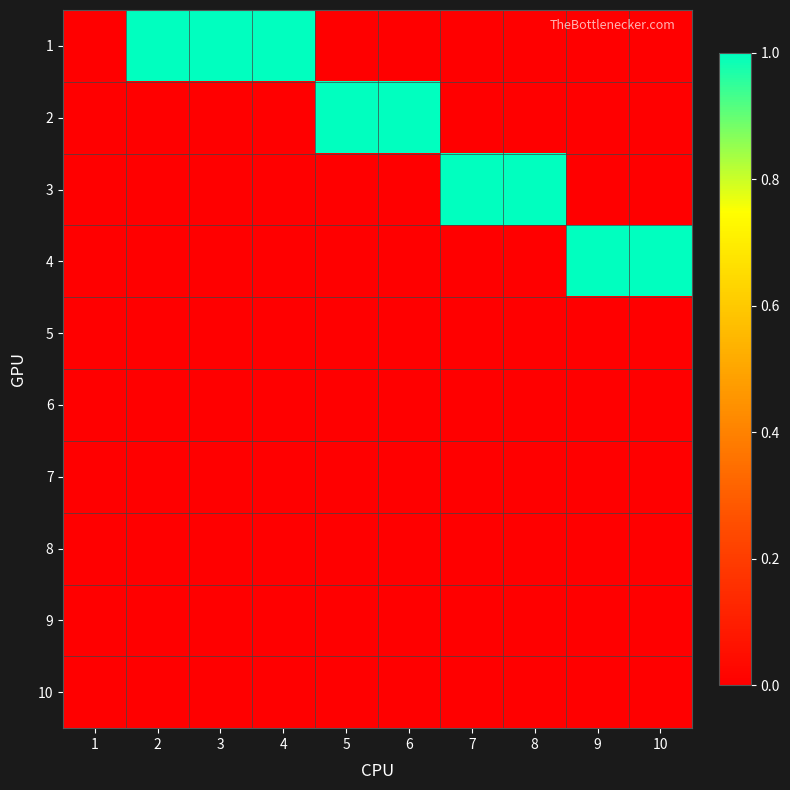

Which series has the widest spread of values?

1